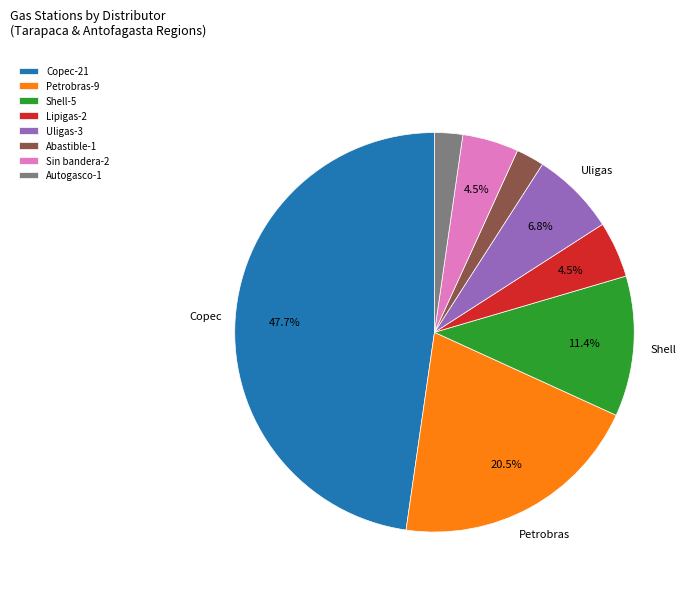

Is the sum of Copec-21 and Shell-5 greater than half?

Yes